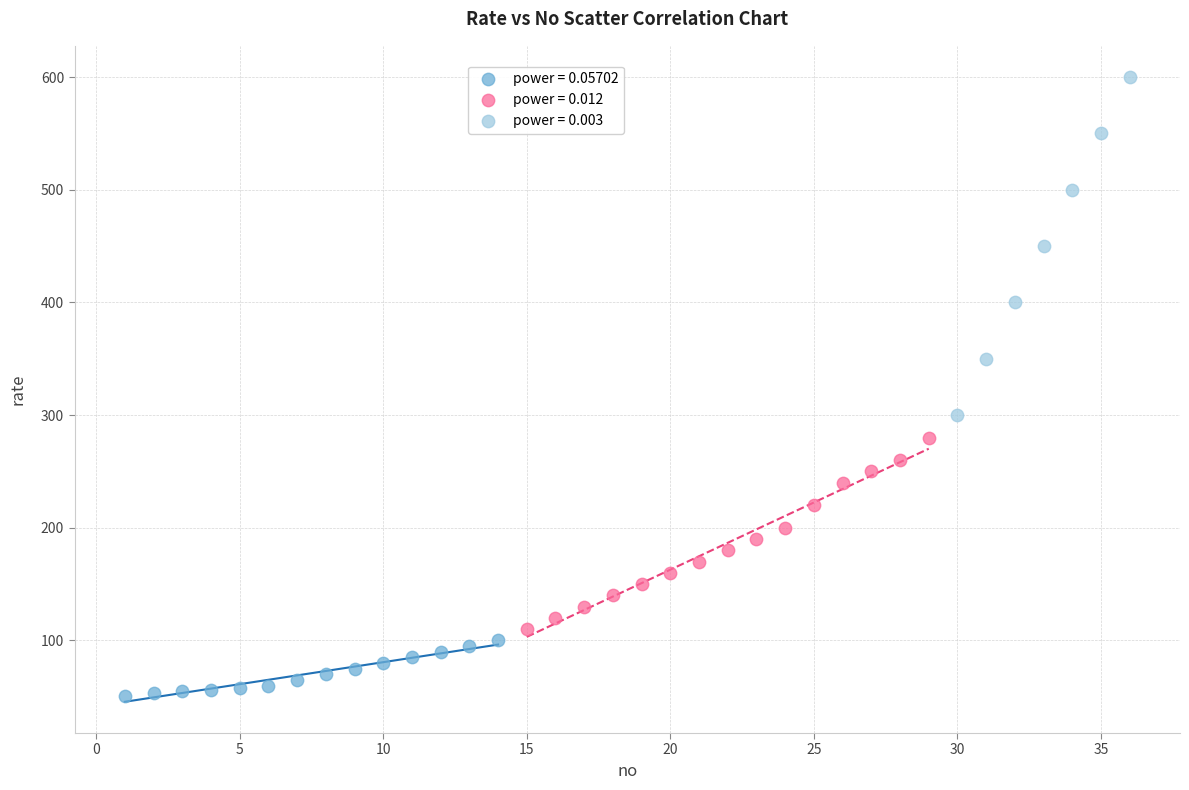

Which series contains the highest Y value?

power = 0.003